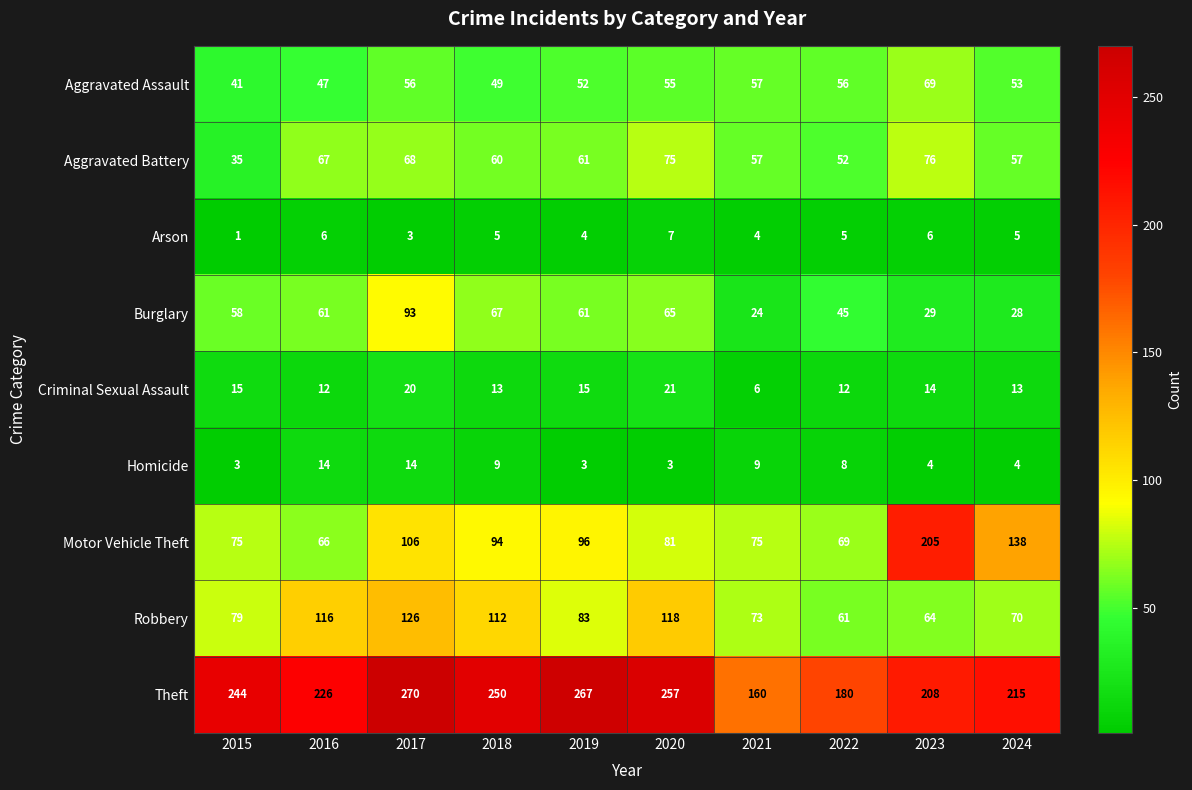

Where is Robbery nearest to the value 93?

2019